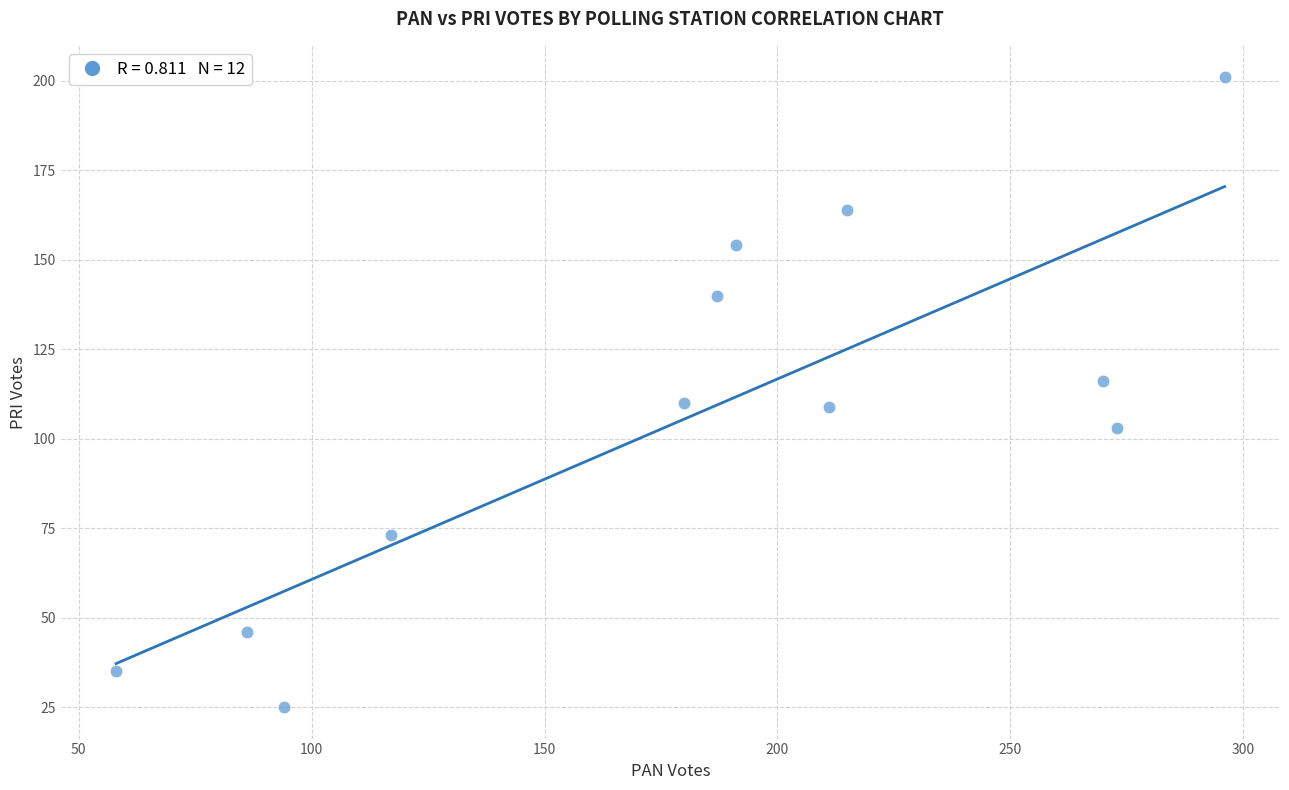

What is the average Y value?

106